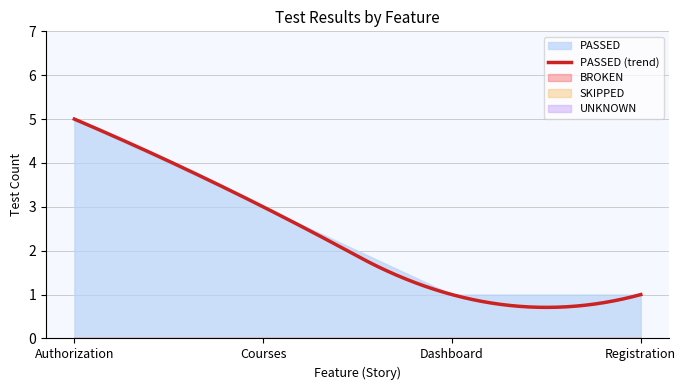

The value of UNKNOWN at Dashboard is 0. True or false?

True